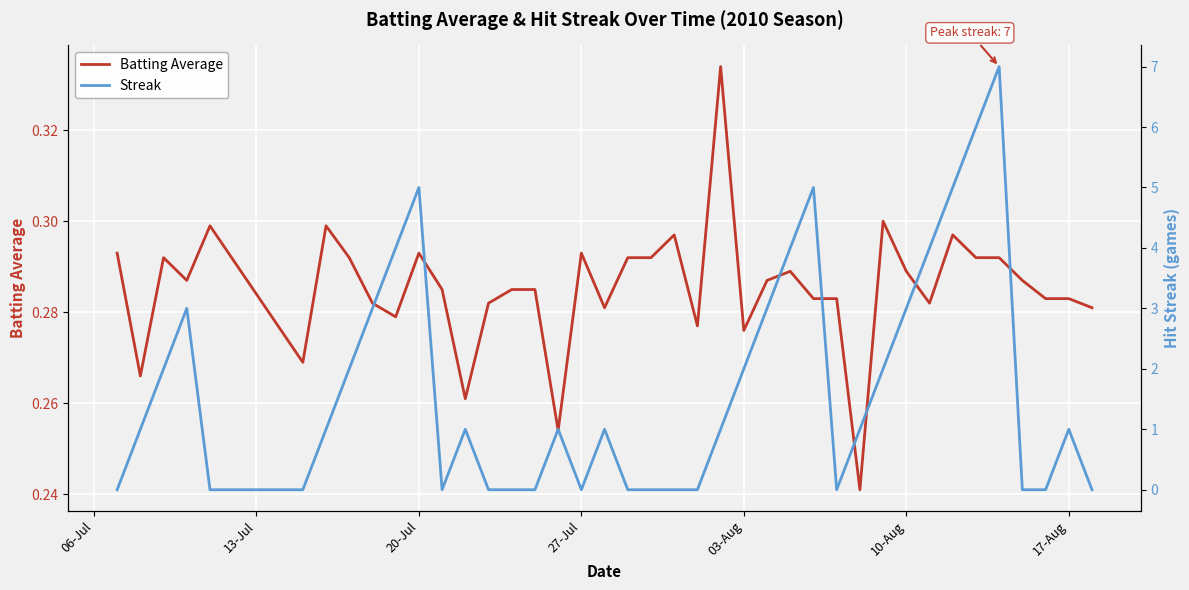

True or false: Batting Average has more than 1 interior local peaks.

True